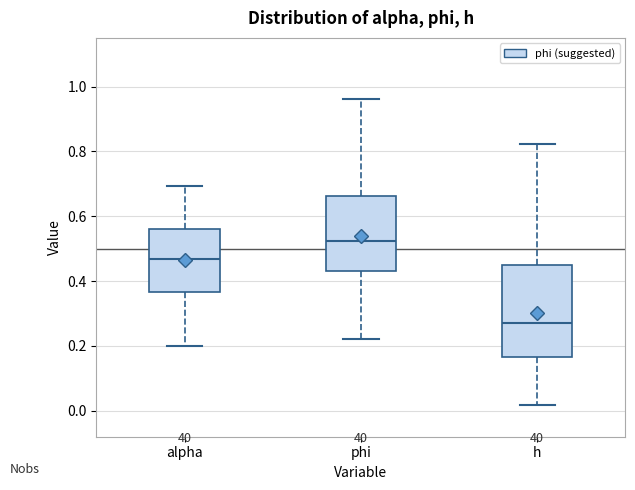

Which box's median line is the lowest?

h